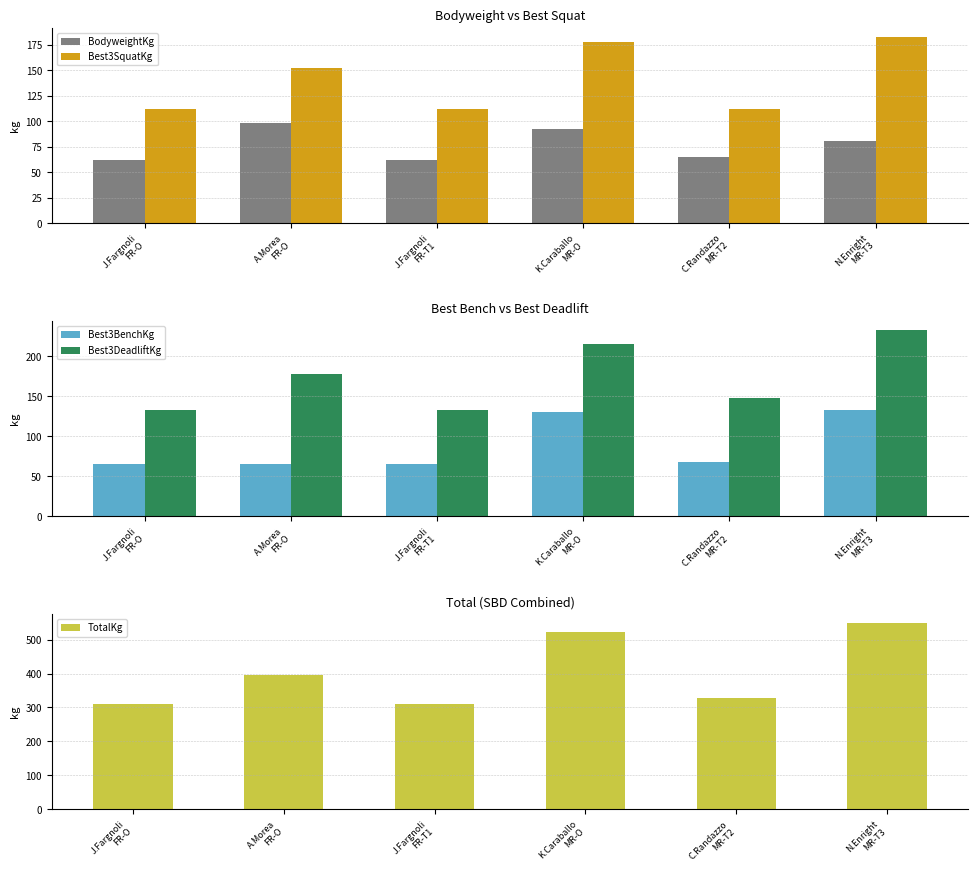

Reading right to left, what are all the values shown in this chart?

BodyweightKg: 80.6	65.2	92.4	62.4	98.2	62.4
Best3SquatKg: 182.5	112.5	177.5	112.5	152.5	112.5
Best3BenchKg: 132.5	67.5	130.0	65.0	65.0	65.0
Best3DeadliftKg: 232.5	147.5	215.0	132.5	177.5	132.5
TotalKg: 547.5	327.5	522.5	310.0	395.0	310.0